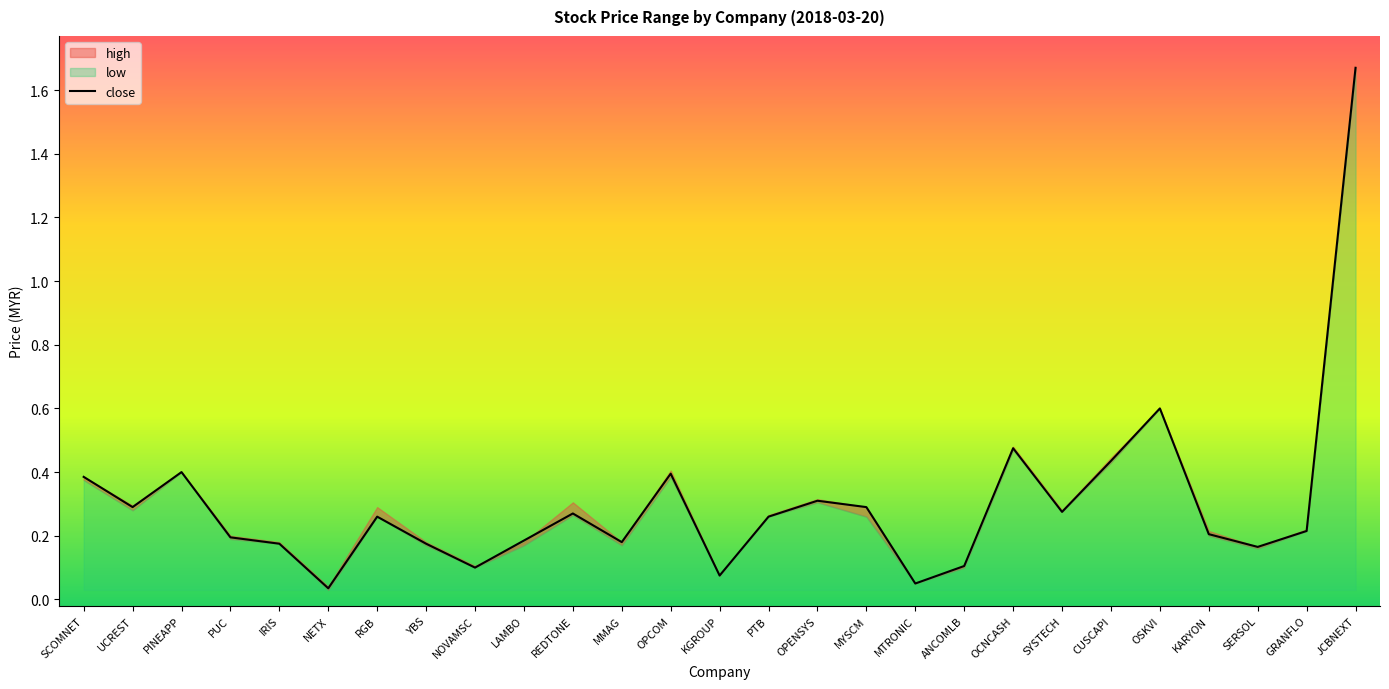

What position from the right is MYSCM?

11